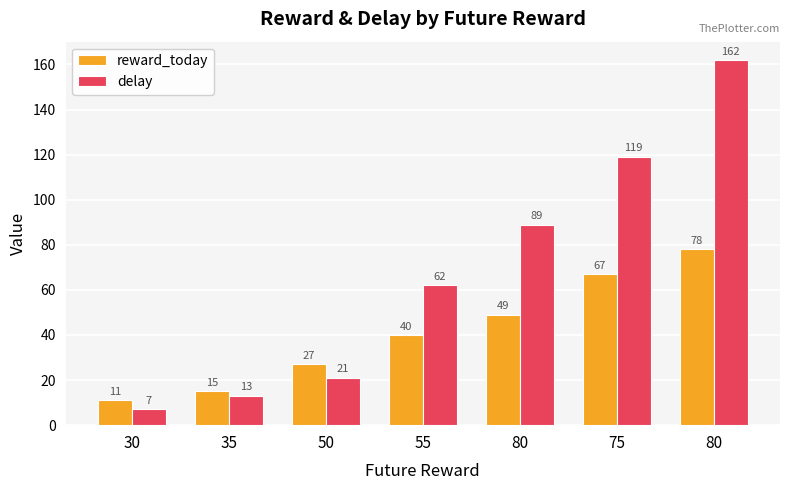

How many values in the delay series are below 62?

3